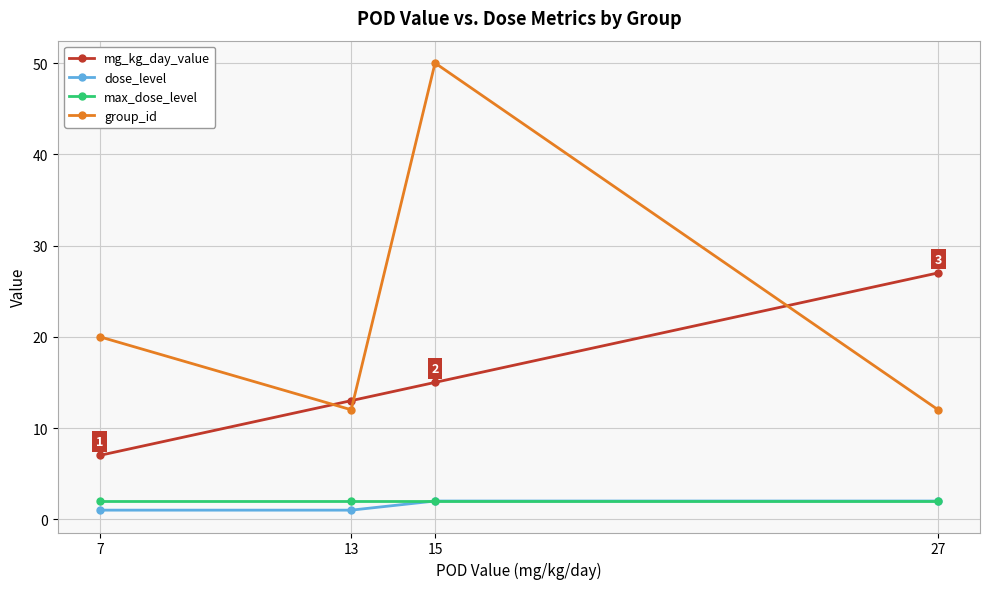

Reading right to left, what are all the values shown in this chart?

mg_kg_day_value: 27	15	13	7
dose_level: 2	2	1	1
max_dose_level: 2	2	2	2
group_id: 12	50	12	20